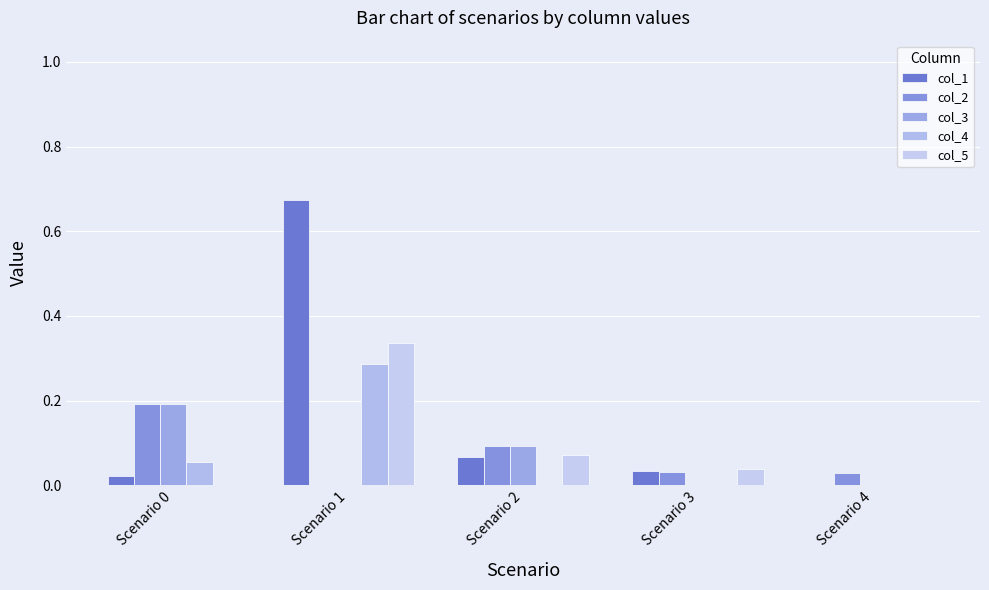

How many col_4 values are between 0 and 1?

5